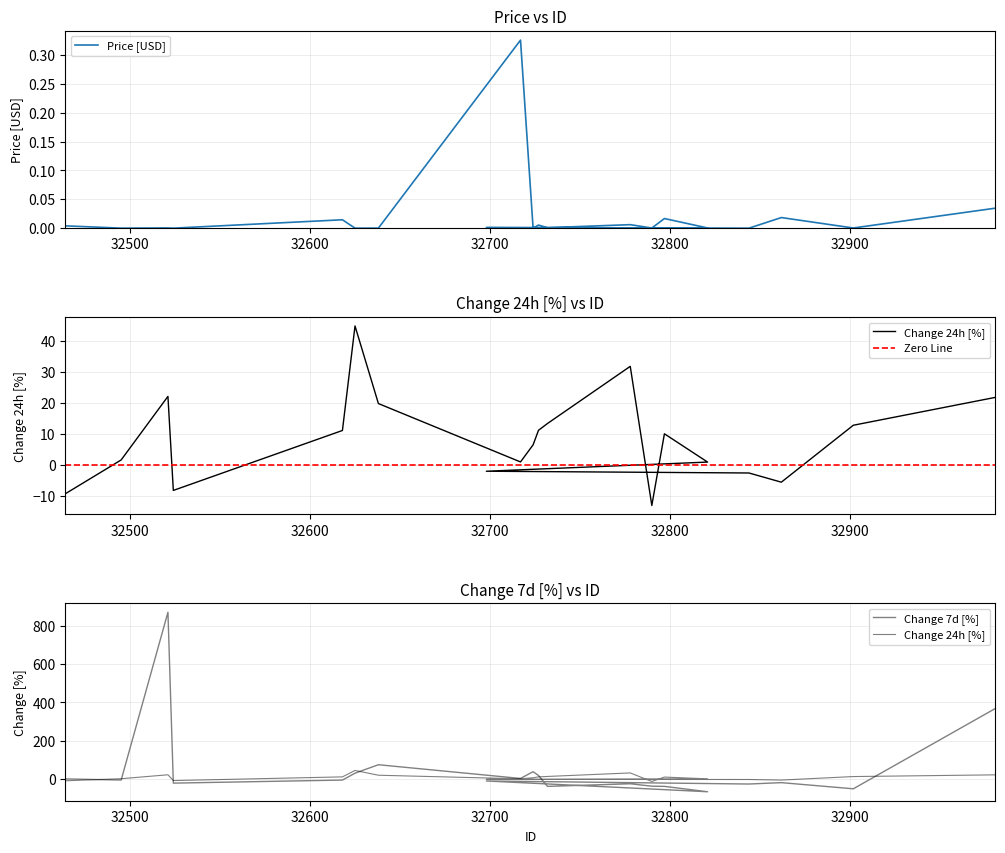

Reading left to right, what are all the values shown in this chart?

Price: 32981=0.0	32902=0.0	32862=0.0	32844=0.0	32698=0.0	32821=0.0	32797=0.0	32790=0.0	32778=0.0	32732=0.0	32727=0.0	32724=0.0	32717=0.3	32638=0.0	32625=0.0	32618=0.0	32524=0.0	32521=0.0	32495=0.0	32464=0.0
Change 24h: 32981=21.8	32902=12.8	32862=-5.5	32844=-2.5	32698=-1.9	32821=1.0	32797=10.1	32790=-13.0	32778=31.8	32732=13.4	32727=11.2	32724=6.5	32717=1.0	32638=19.8	32625=44.7	32618=11.1	32524=-8.1	32521=22.1	32495=1.7	32464=-9.2
Change 7d: 32981=368.6	32902=-51.1	32862=-18.9	32844=-26.2	32698=-10.2	32821=-66.5	32797=-38.4	32790=-37.4	32778=-24.8	32732=-38.5	32727=18.4	32724=38.3	32717=2.9	32638=74.6	32625=30.5	32618=-5.5	32524=-21.5	32521=871.0	32495=-5.3	32464=0.5